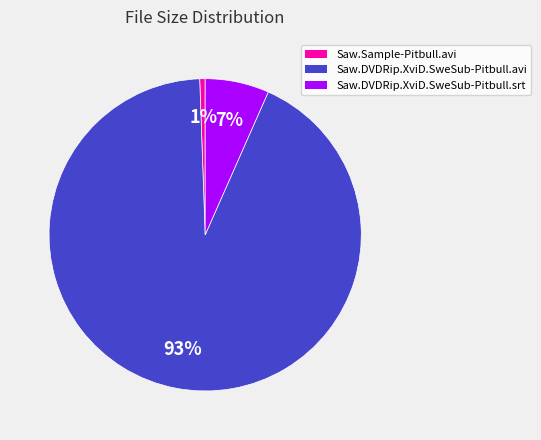

Rank the categories by value from lowest to highest.

Saw.Sample-Pitbull.avi, Saw.DVDRip.XviD.SweSub-Pitbull.srt, Saw.DVDRip.XviD.SweSub-Pitbull.avi